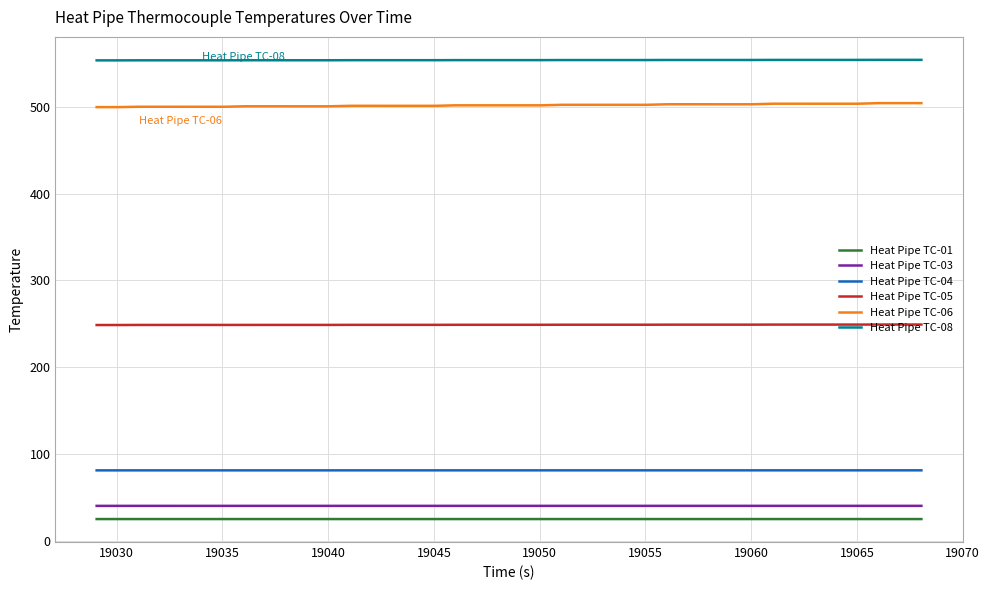

What is the maximum value for Heat Pipe TC-05?

249.2